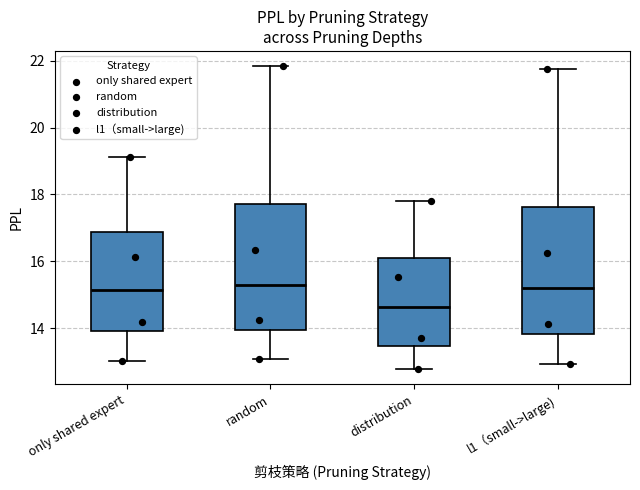

Reading left to right, read every box against the y-axis: the position of its median line, the range the box covers, and the ends of its whiskers. The values are not printed on the chart, so give them approximately, as read against the axis.

only shared expert: median 15.2, box 14.0 to 16.8, whiskers 13.0 to 19.2
random: median 15.2, box 14.0 to 17.8, whiskers 13.0 to 21.8
distribution: median 14.6, box 13.4 to 16.2, whiskers 12.8 to 17.8
l1（small->large): median 15.2, box 13.8 to 17.6, whiskers 13.0 to 21.8